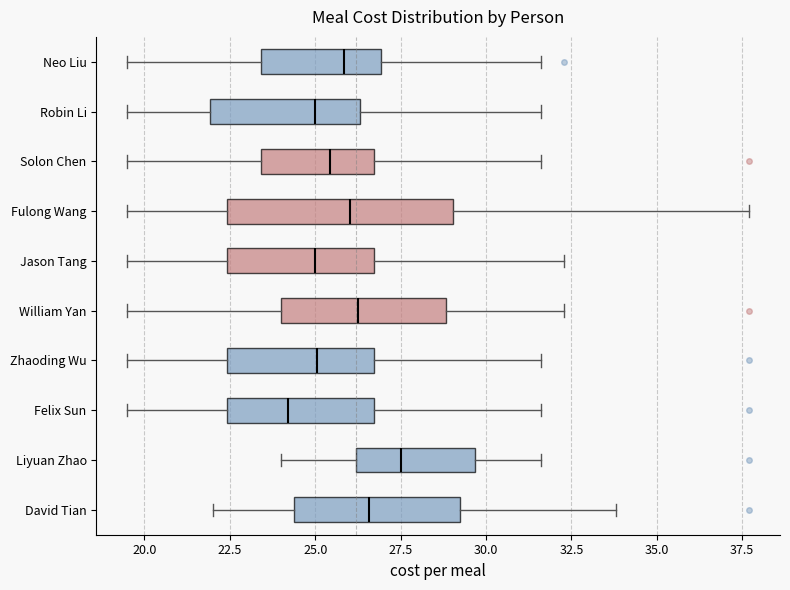

Which box's median line is the furthest to the right?

Liyuan Zhao